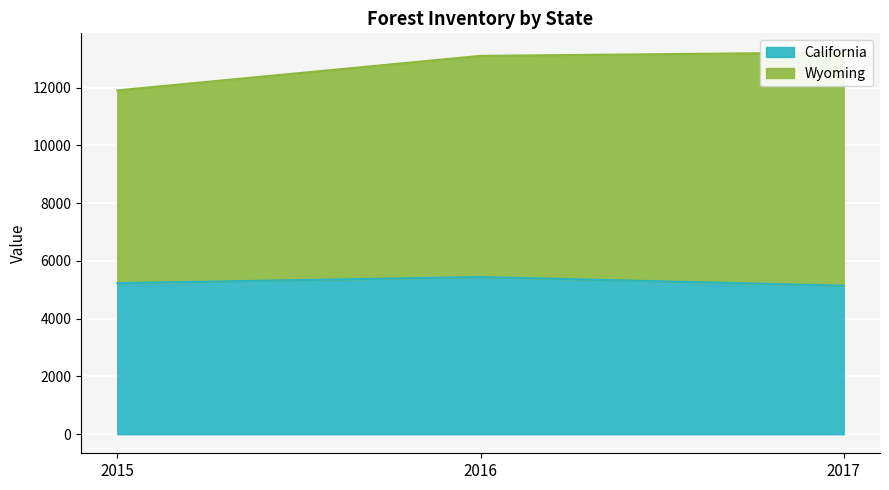

Which label corresponds to the largest value in the chart?

2016